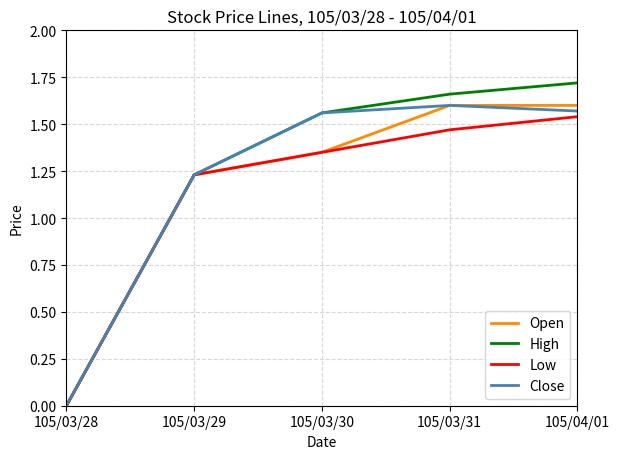

List the series in order of their overall mean, highest first.

High, Close, Open, Low